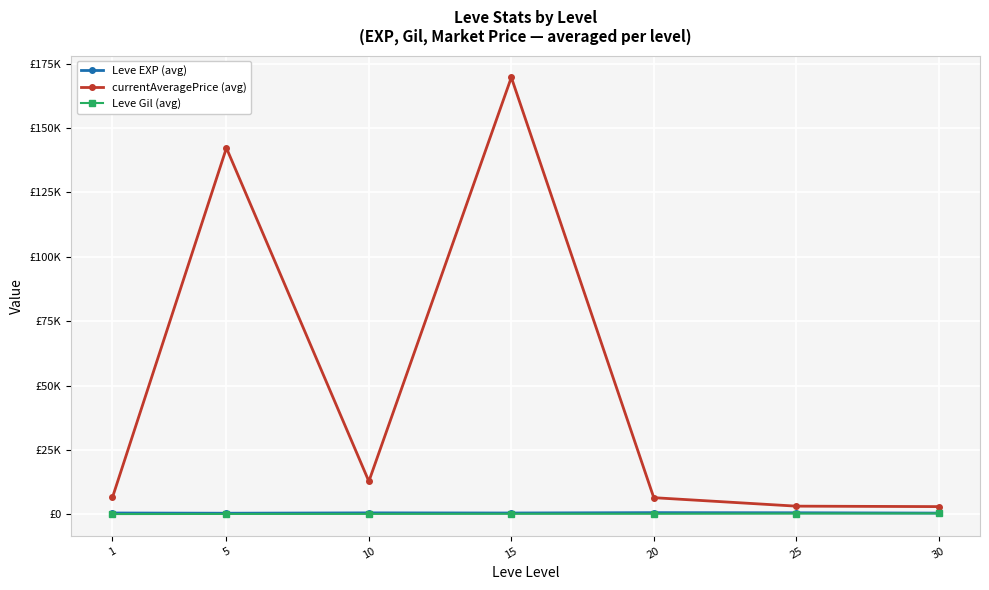

Reading left to right, list all the values displayed in this chart.

Leve EXP (avg): 520.0	428.3	566.7	510.0	653.3	603.3	480.0
currentAveragePrice (avg): 6574.5	142211.8	12800.8	169620.0	6465.8	3175.3	2998.8
Leve Gil (avg): 112.3	159.0	170.7	218.0	214.2	297.3	361.0